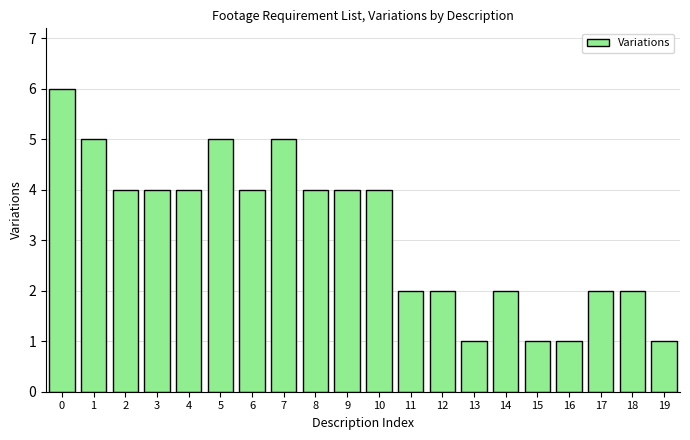

What is the smallest value displayed?

1